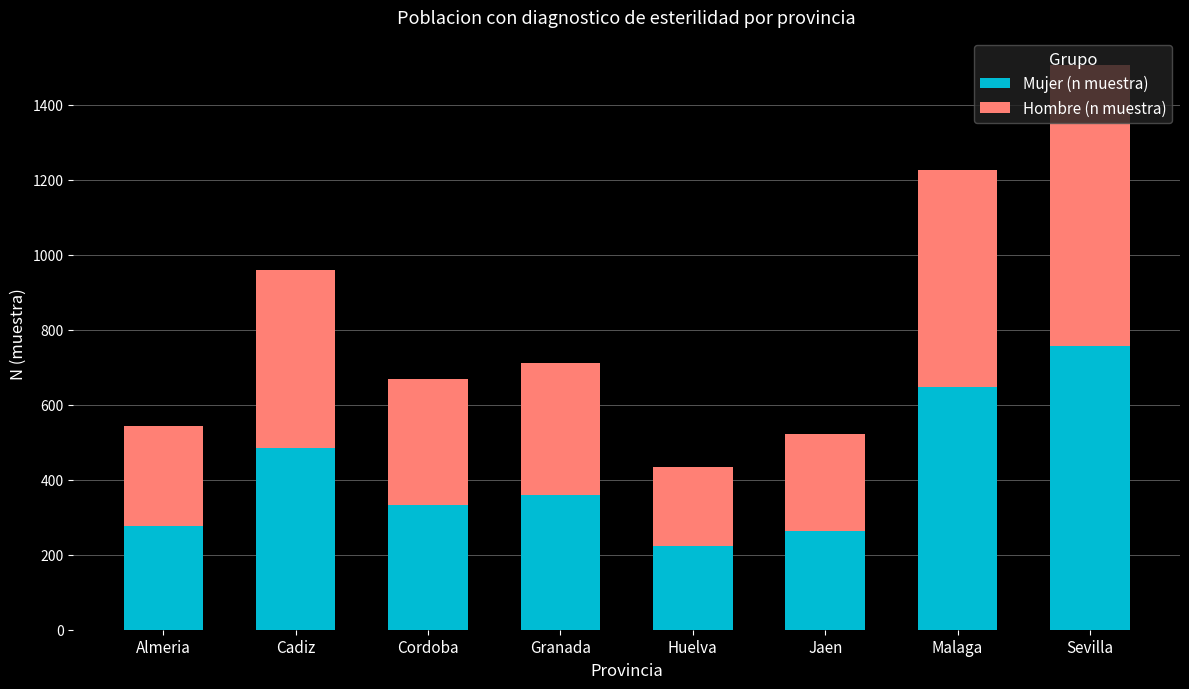

What is the difference between the maximum and minimum values in the Mujer (n muestra) series?

532